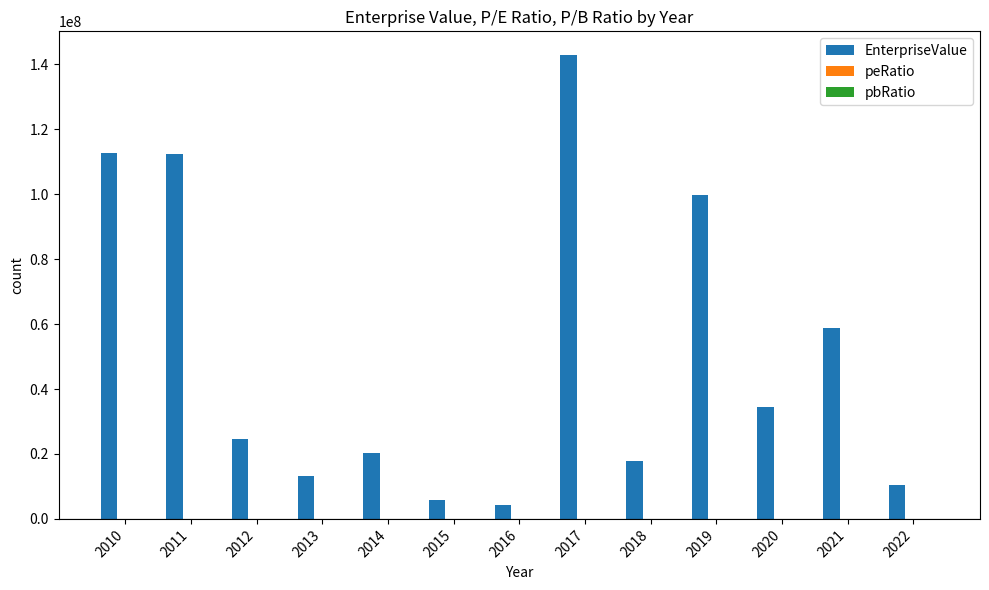

At which category is the sum across all series the highest?

2017